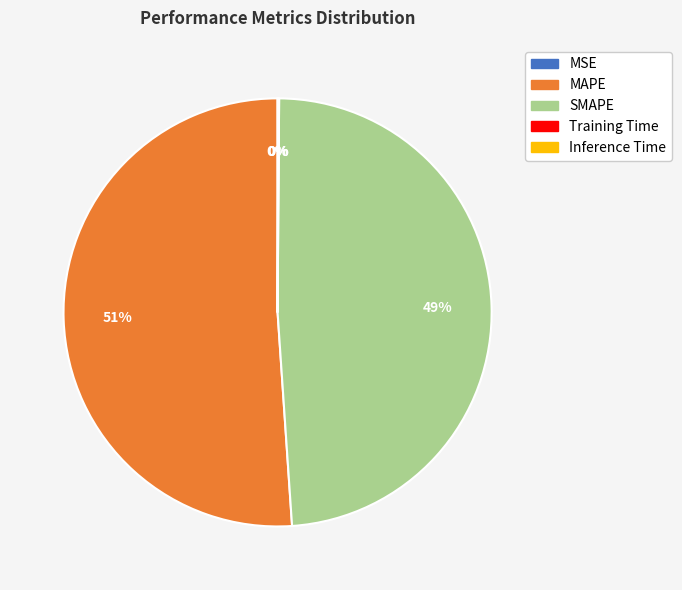

To the nearest percent, what is the average slice percentage?

20%